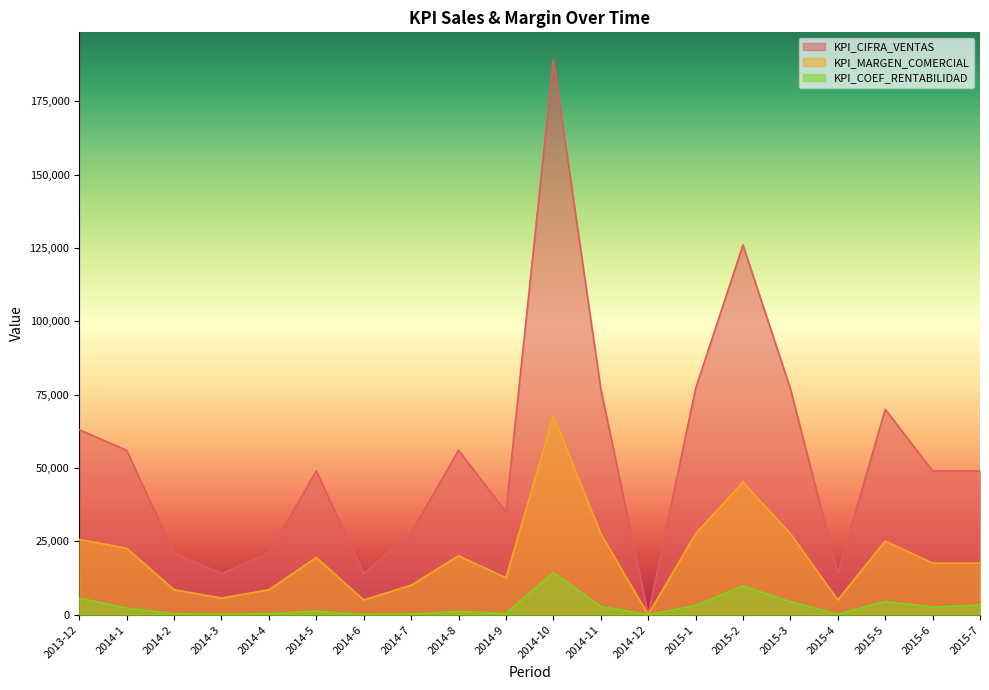

Which series has the largest total across all categories?

KPI_CIFRA_VENTAS